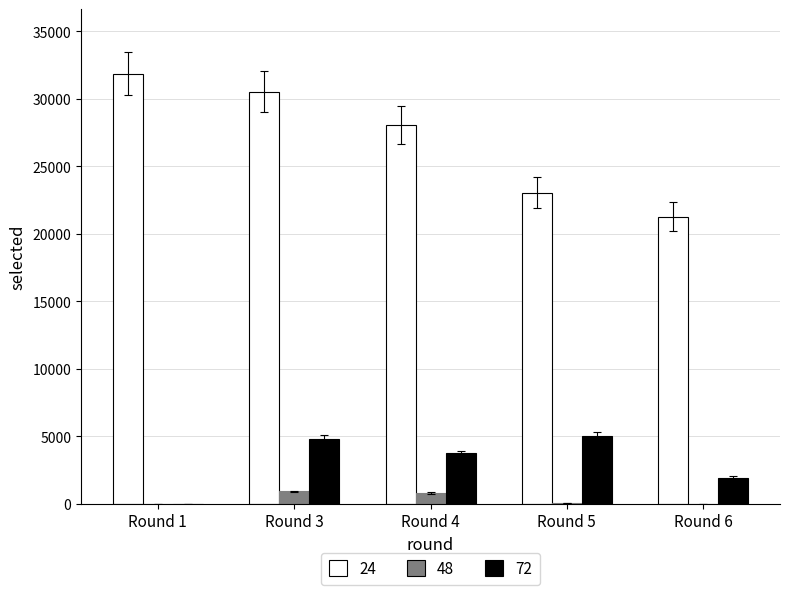

Which series has the largest total across all categories?

24